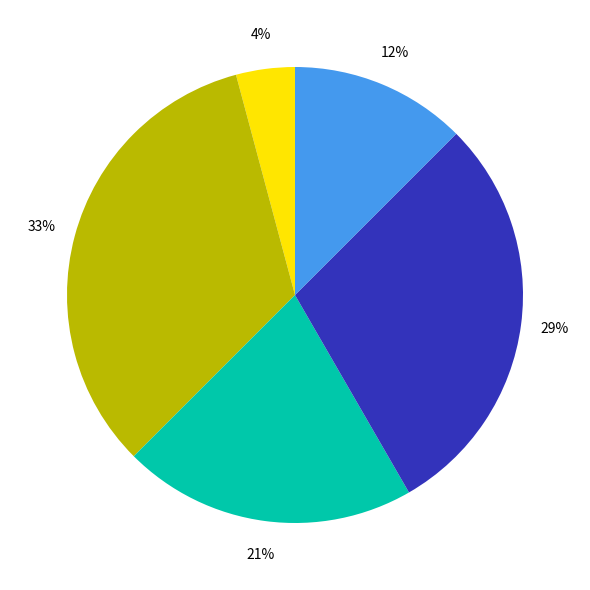

Is there any slice that represents more than half of the pie?

No